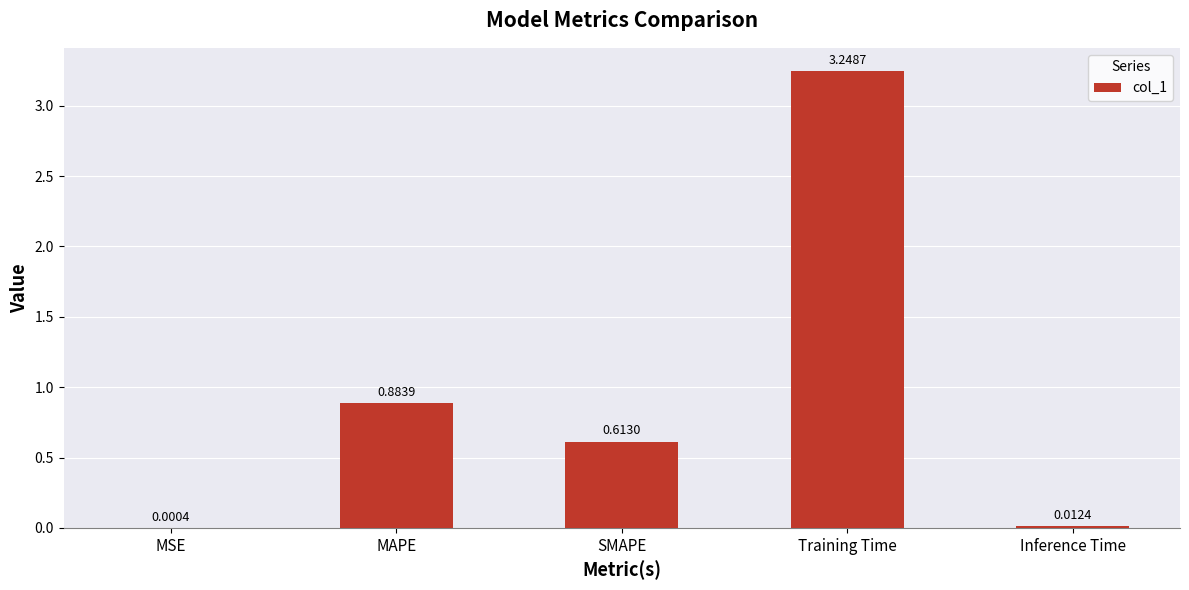

At which label is the value closest to 1?

MAPE